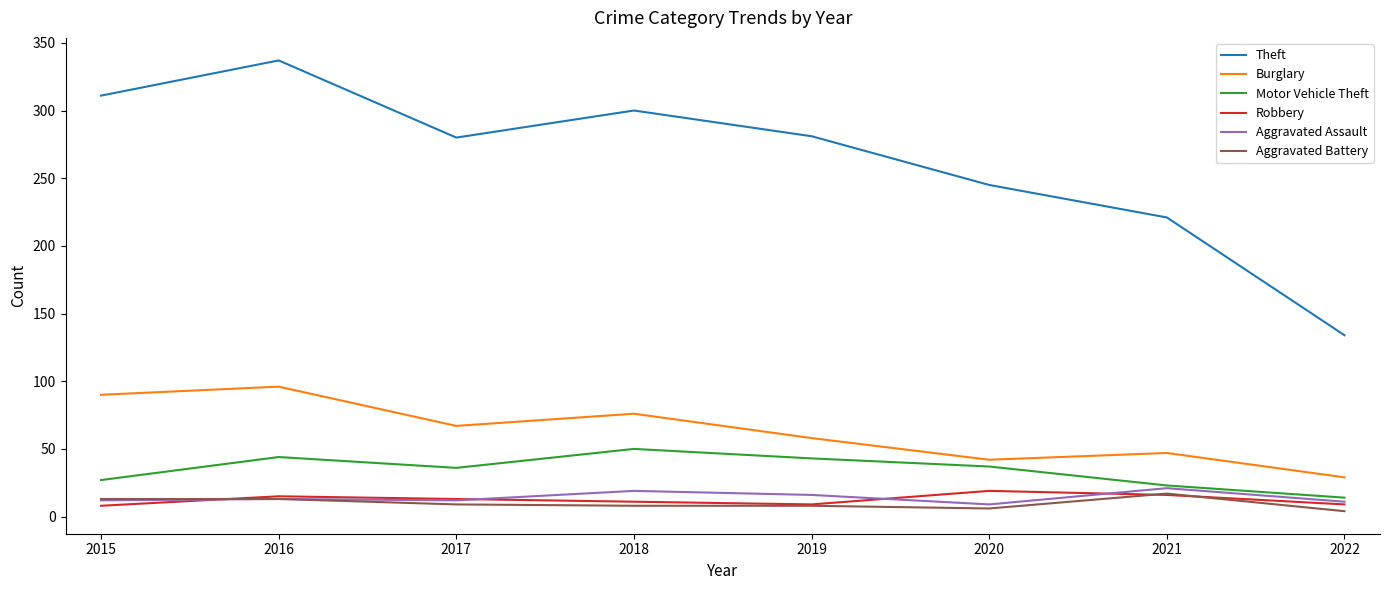

True or false: Robbery and Burglary intersect in this chart.

False